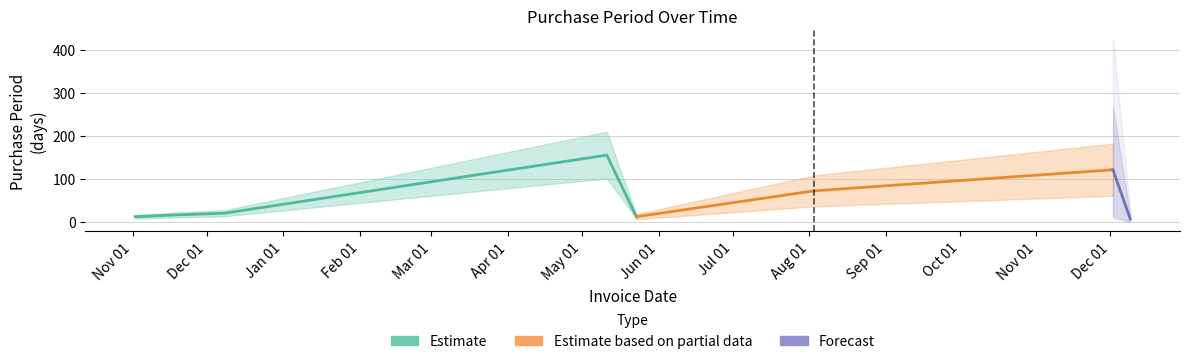

Reading left to right, what are all the values shown in this chart?

12	16	20	155	12	72	121	7